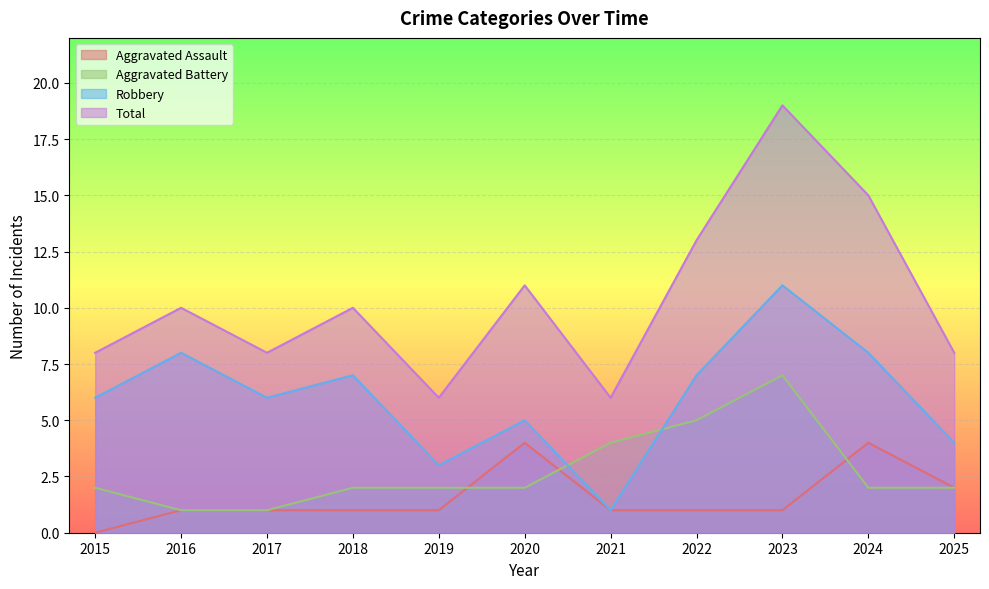

List the labels in order of Robbery value, smallest first.

2021, 2019, 2025, 2020, 2015, 2017, 2018, 2022, 2016, 2024, 2023